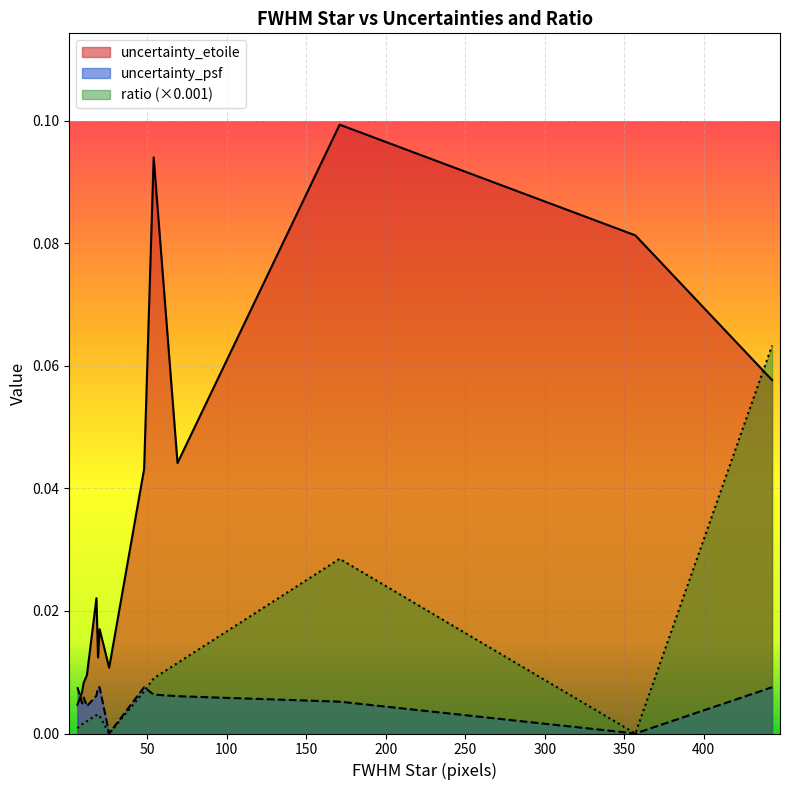

How many interior local peaks does the uncertainty_psf series have?

2